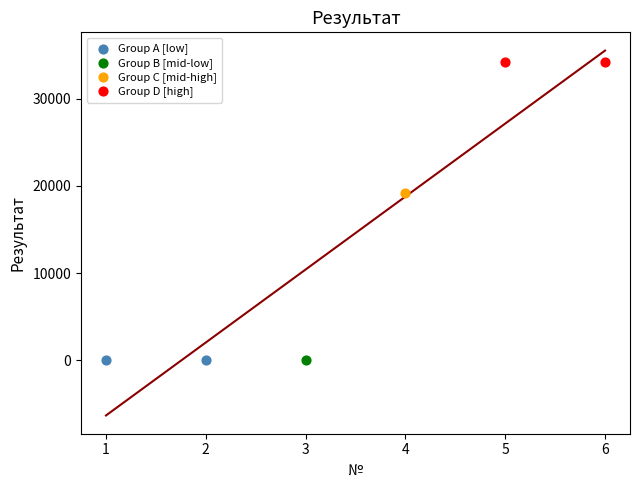

What are all the series names shown in the legend?

Group A [low], Group B [mid-low], Group C [mid-high], Group D [high]